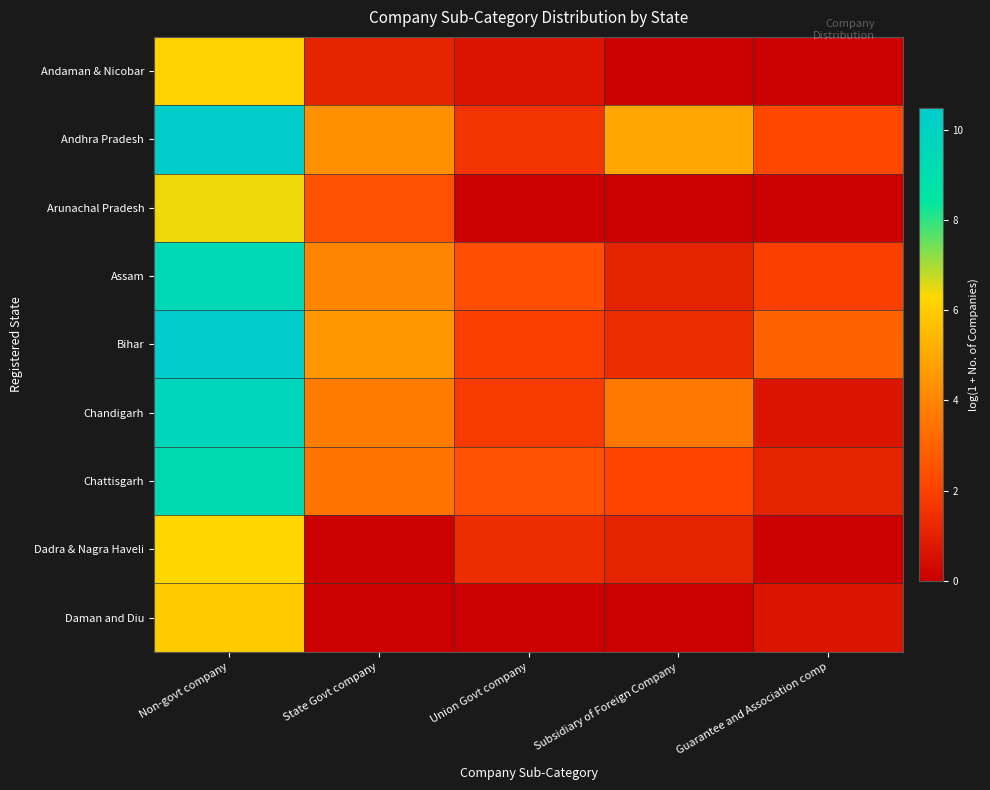

Reading left to right, list all the values displayed in this chart.

Andaman & Nicobar: Non-govt company=6.2	State Govt company=1.1	Union Govt company=0.7	Subsidiary of Foreign Company=0.0	Guarantee and Association comp=0.0
Andhra Pradesh: Non-govt company=10.4	State Govt company=4.3	Union Govt company=1.6	Subsidiary of Foreign Company=5.0	Guarantee and Association comp=2.2
Arunachal Pradesh: Non-govt company=6.4	State Govt company=2.5	Union Govt company=0.0	Subsidiary of Foreign Company=0.0	Guarantee and Association comp=0.0
Assam: Non-govt company=9.4	State Govt company=4.0	Union Govt company=2.4	Subsidiary of Foreign Company=1.1	Guarantee and Association comp=1.9
Bihar: Non-govt company=10.5	State Govt company=4.5	Union Govt company=1.9	Subsidiary of Foreign Company=1.4	Guarantee and Association comp=3.0
Chandigarh: Non-govt company=9.6	State Govt company=3.7	Union Govt company=1.8	Subsidiary of Foreign Company=3.7	Guarantee and Association comp=0.7
Chattisgarh: Non-govt company=9.3	State Govt company=3.5	Union Govt company=2.5	Subsidiary of Foreign Company=2.1	Guarantee and Association comp=1.1
Dadra & Nagra Haveli: Non-govt company=6.3	State Govt company=0.0	Union Govt company=1.4	Subsidiary of Foreign Company=1.1	Guarantee and Association comp=0.0
Daman and Diu: Non-govt company=6.0	State Govt company=0.0	Union Govt company=0.0	Subsidiary of Foreign Company=0.0	Guarantee and Association comp=0.7